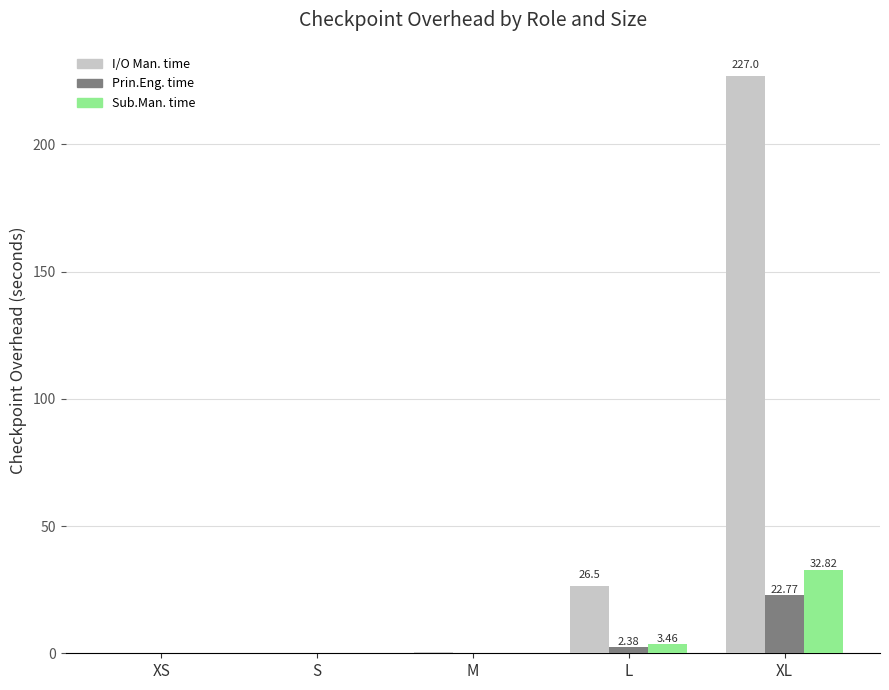

What is the sum of all Prin.Eng. time values?

25.3